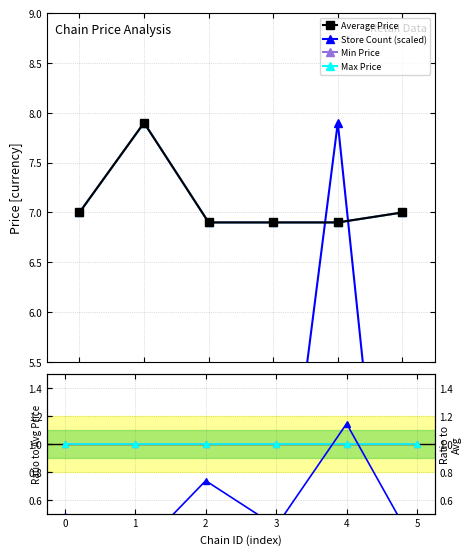

The Max Price series shows 1.0 at 3. True or false?

True